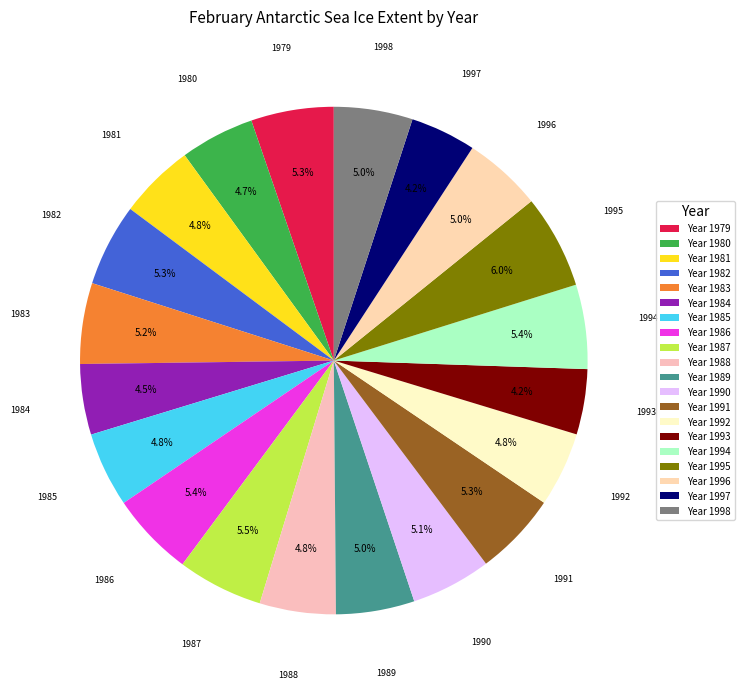

Does 1987 represent more than half of the total?

No